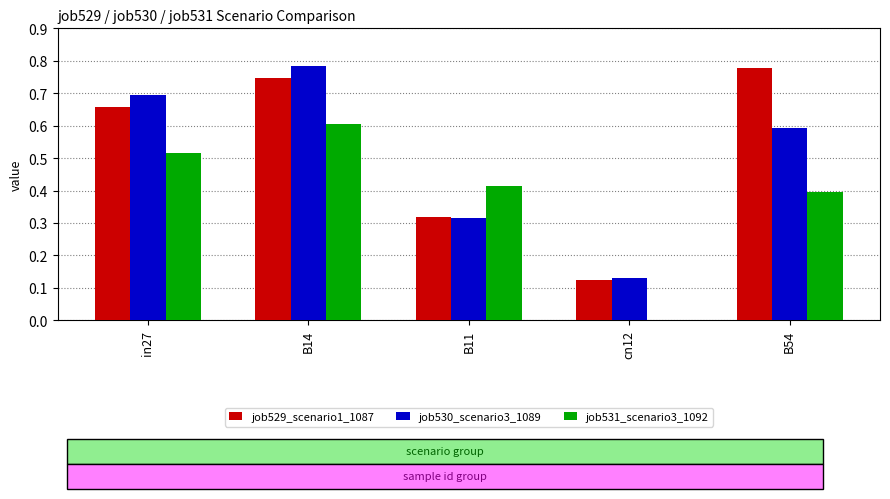

At which category is the sum across all series the highest?

B14